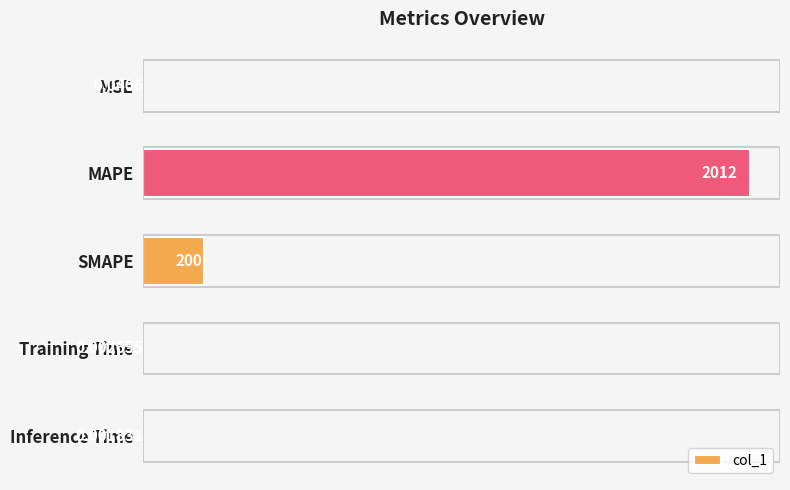

Count the number of categories in the chart.

5